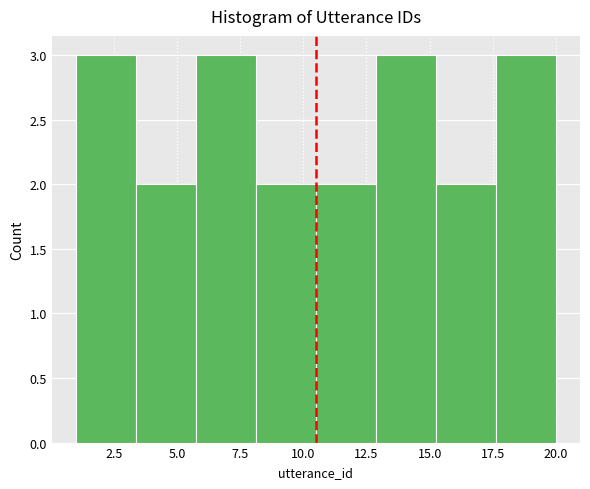

Reading left to right, list every bar in this chart as the range it spans on the x-axis followed by its height. Neither the bar edges nor the heights are printed on the chart, so give them approximately, as read against the axes.

1.0 to 3.5: 3
3.5 to 6.0: 2
6.0 to 8.0: 3
8.0 to 10.5: 2
10.5 to 13.0: 2
13.0 to 15.5: 3
15.5 to 17.5: 2
17.5 to 20.0: 3